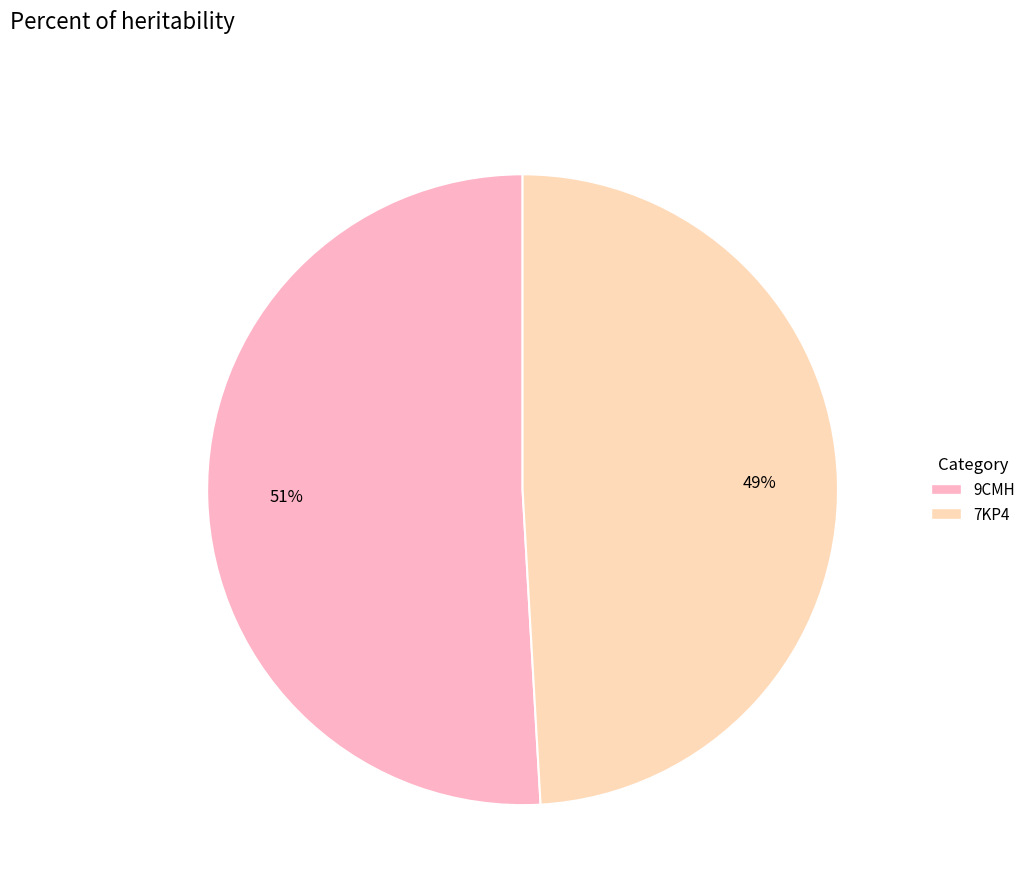

How many segments does this pie chart have?

2